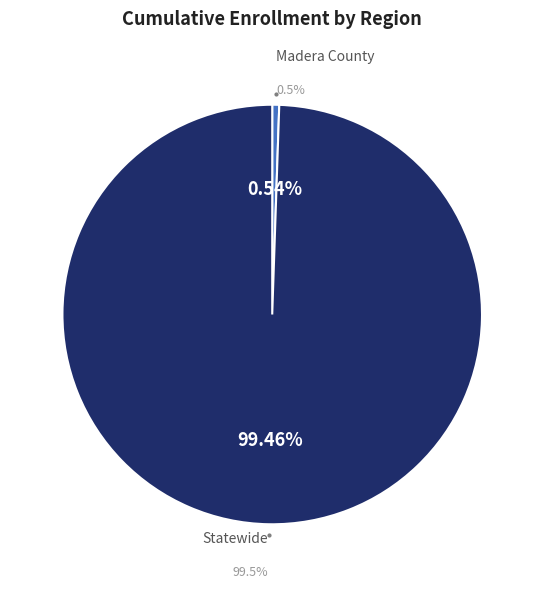

What portion of the pie excludes Statewide?

0.5%